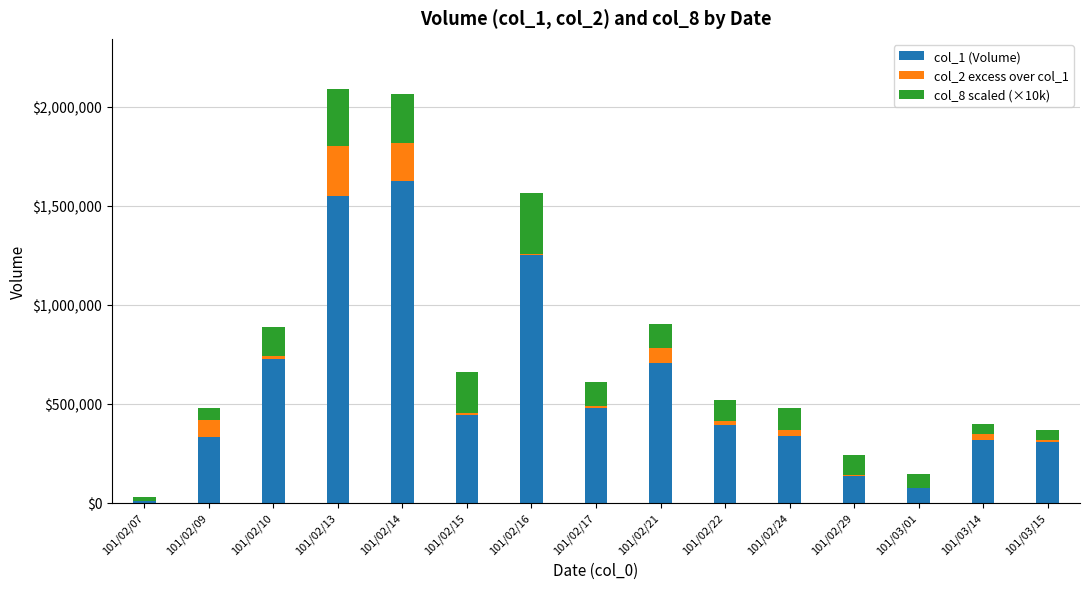

At which label does col_1 (Volume) reach its peak?

101/02/14